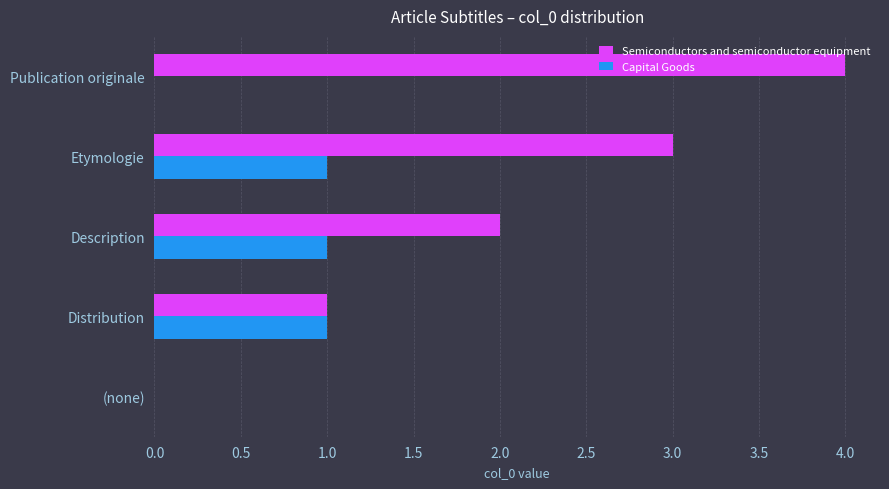

What is the sum of all Capital Goods values?

3